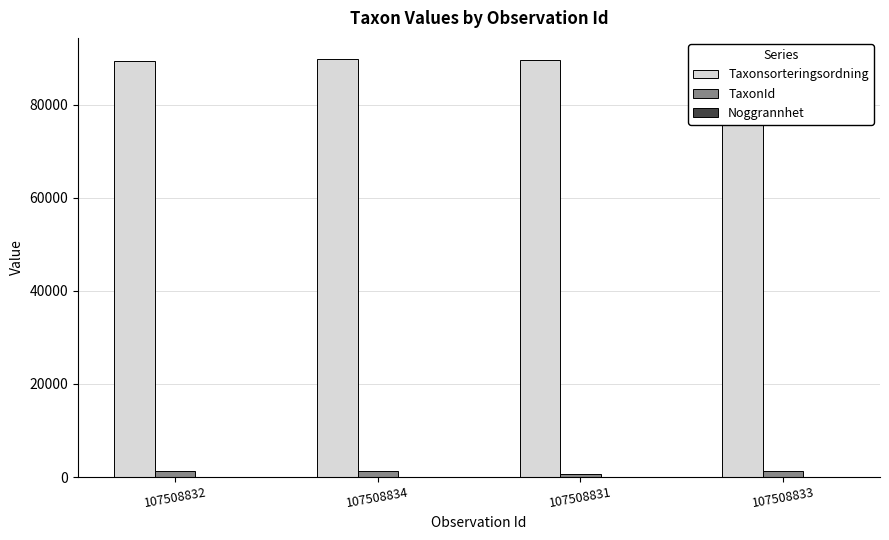

What is the average value of the Taxonsorteringsordning series?

89576